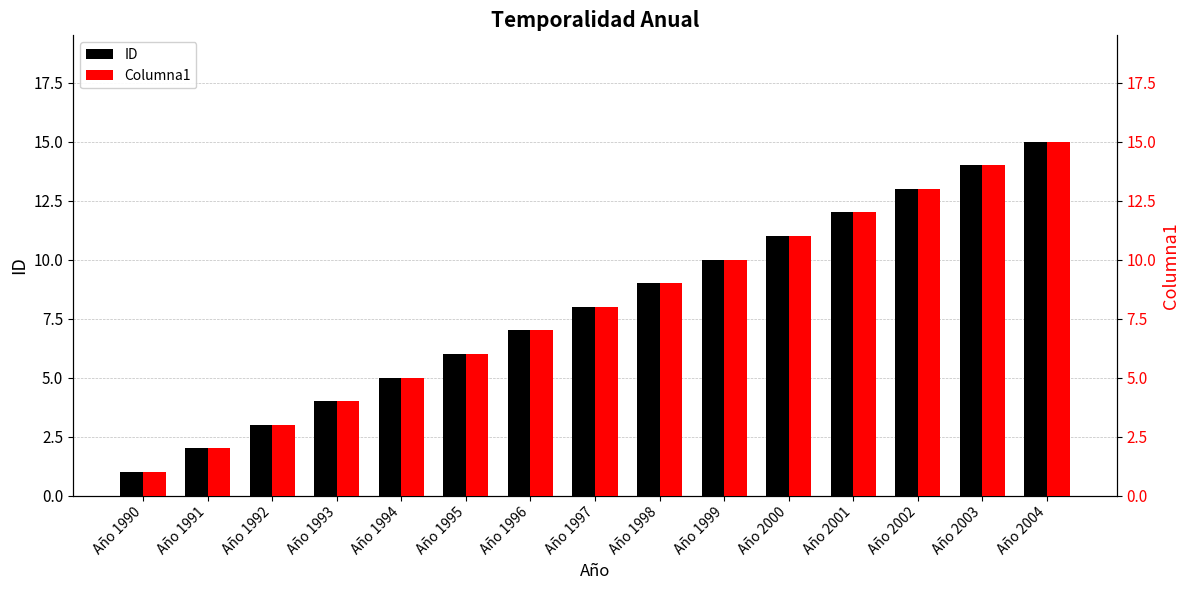

How many data points in Columna1 are less than 8?

7